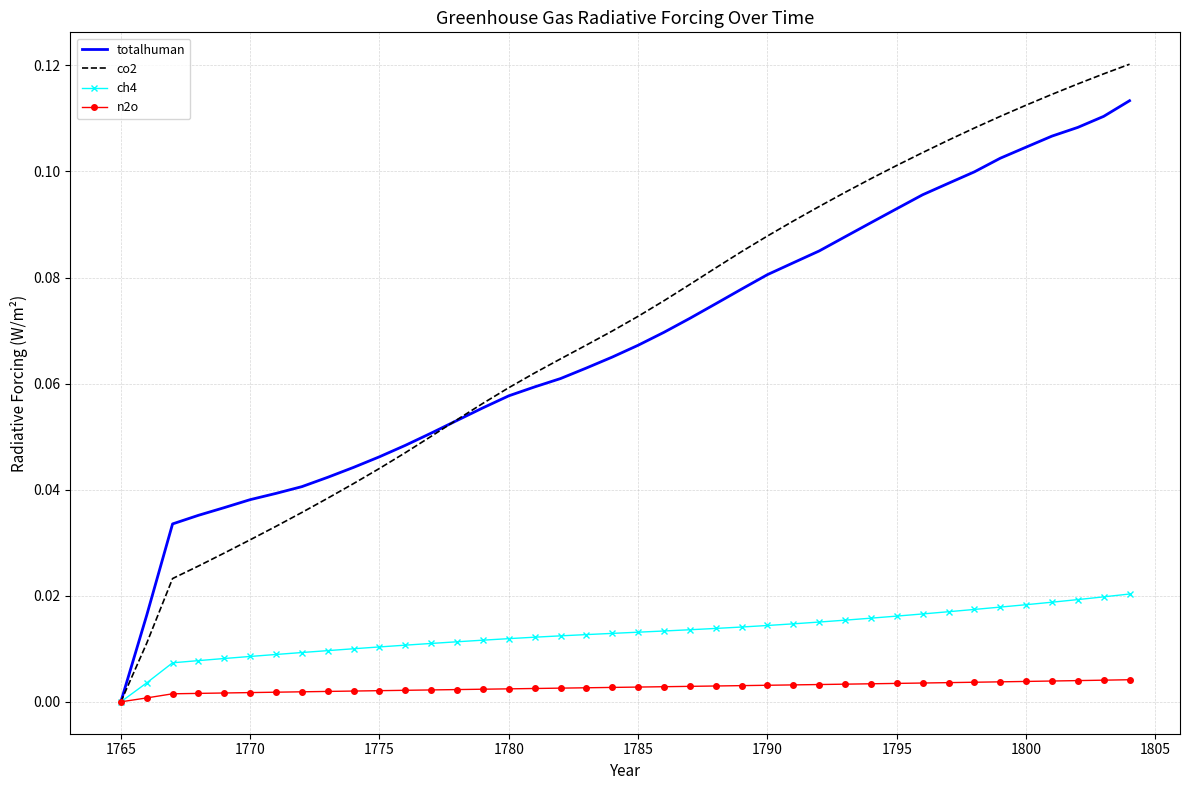

Which series has the largest range (max minus min)?

co2